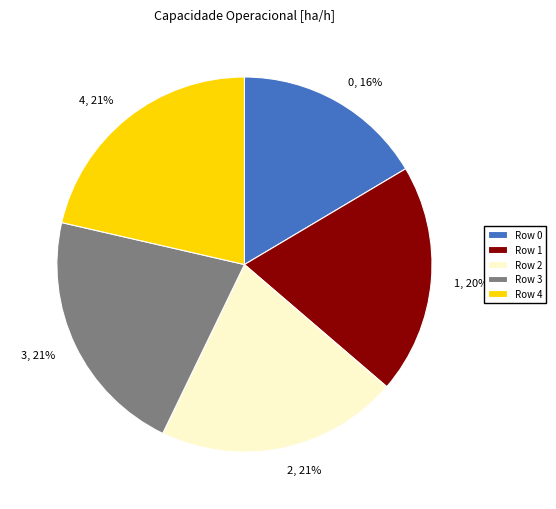

Is it true that 3 is 21% of the pie?

True